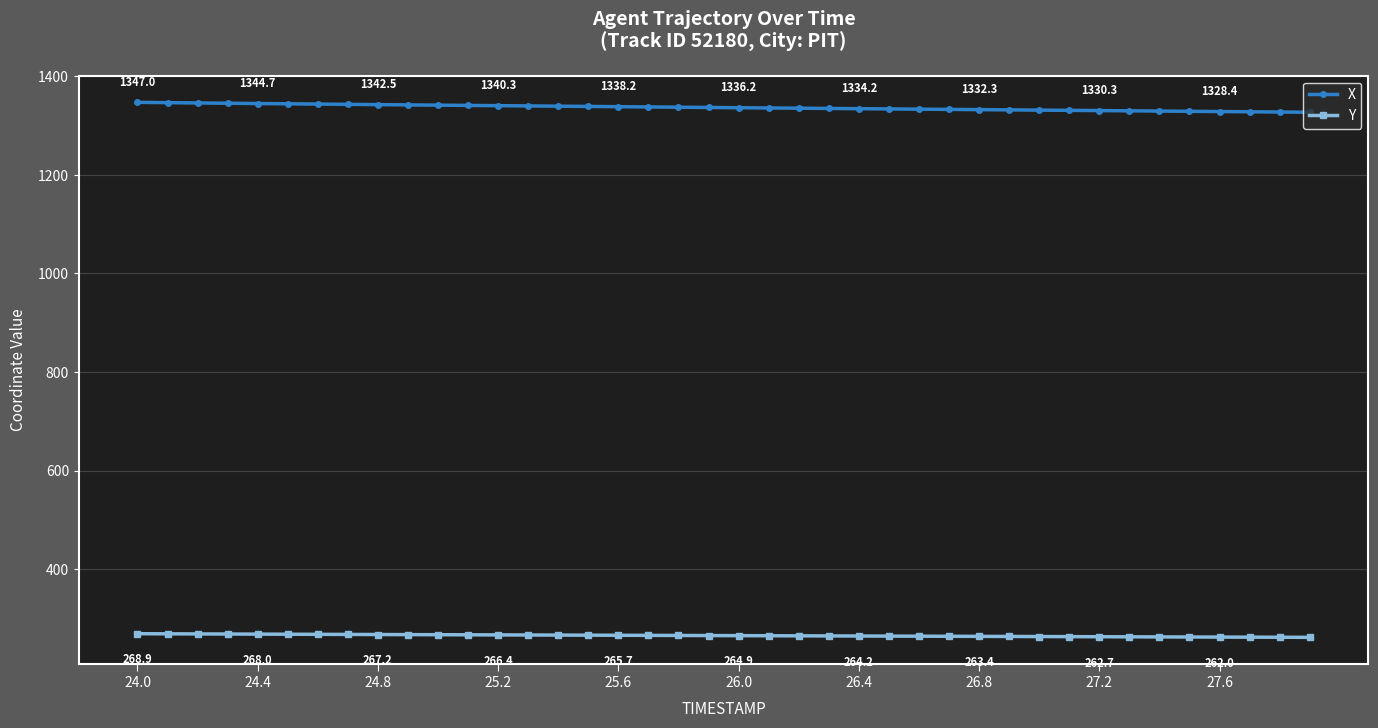

At how many categories does at least one series exceed 1151?

40